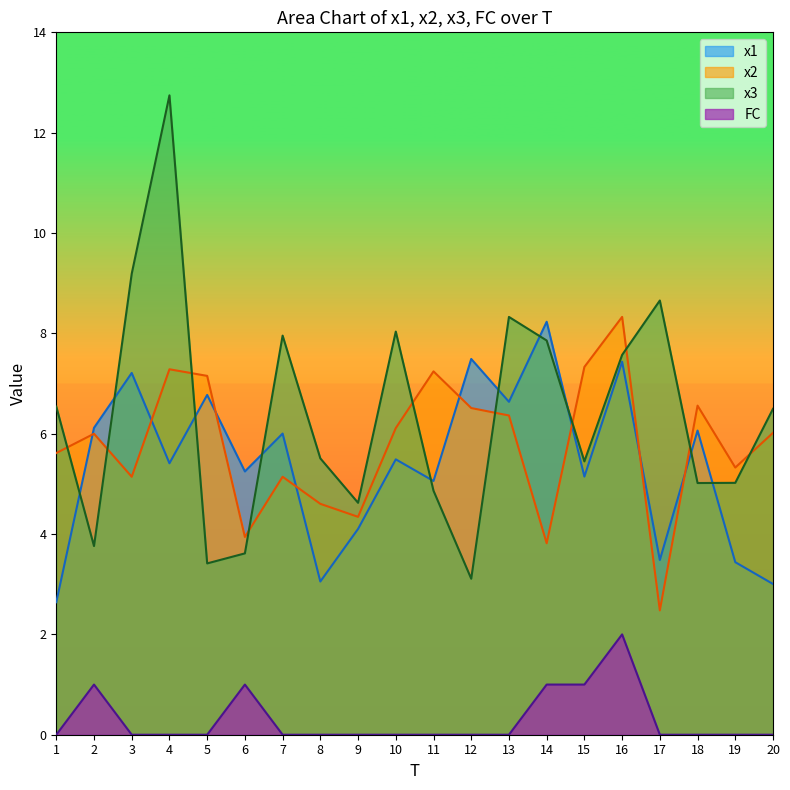

Is the value of x2 at 3 greater than the value of x3 at 6?

Yes